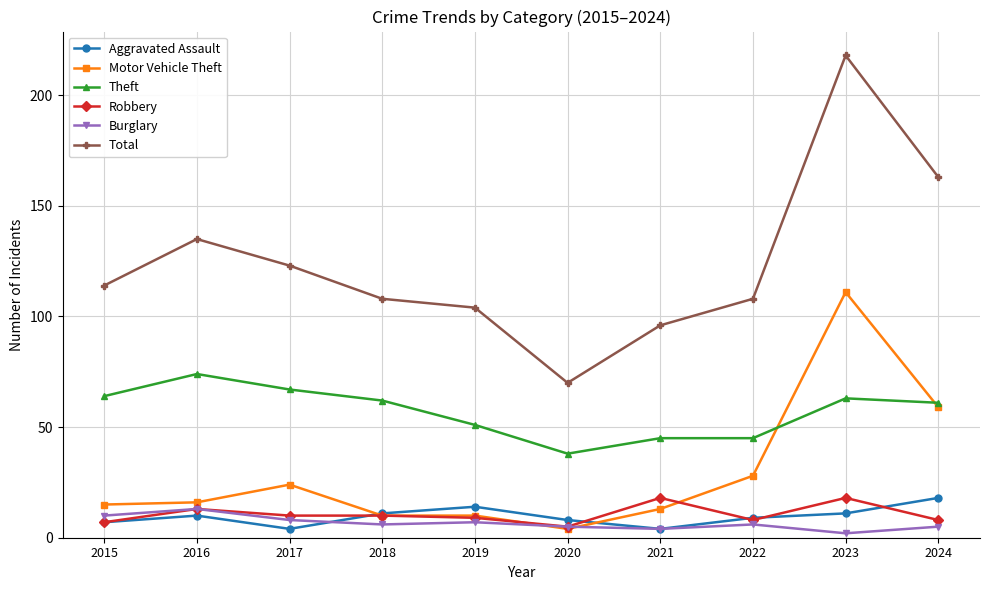

The value of Theft at 2019 is 25. True or false?

False